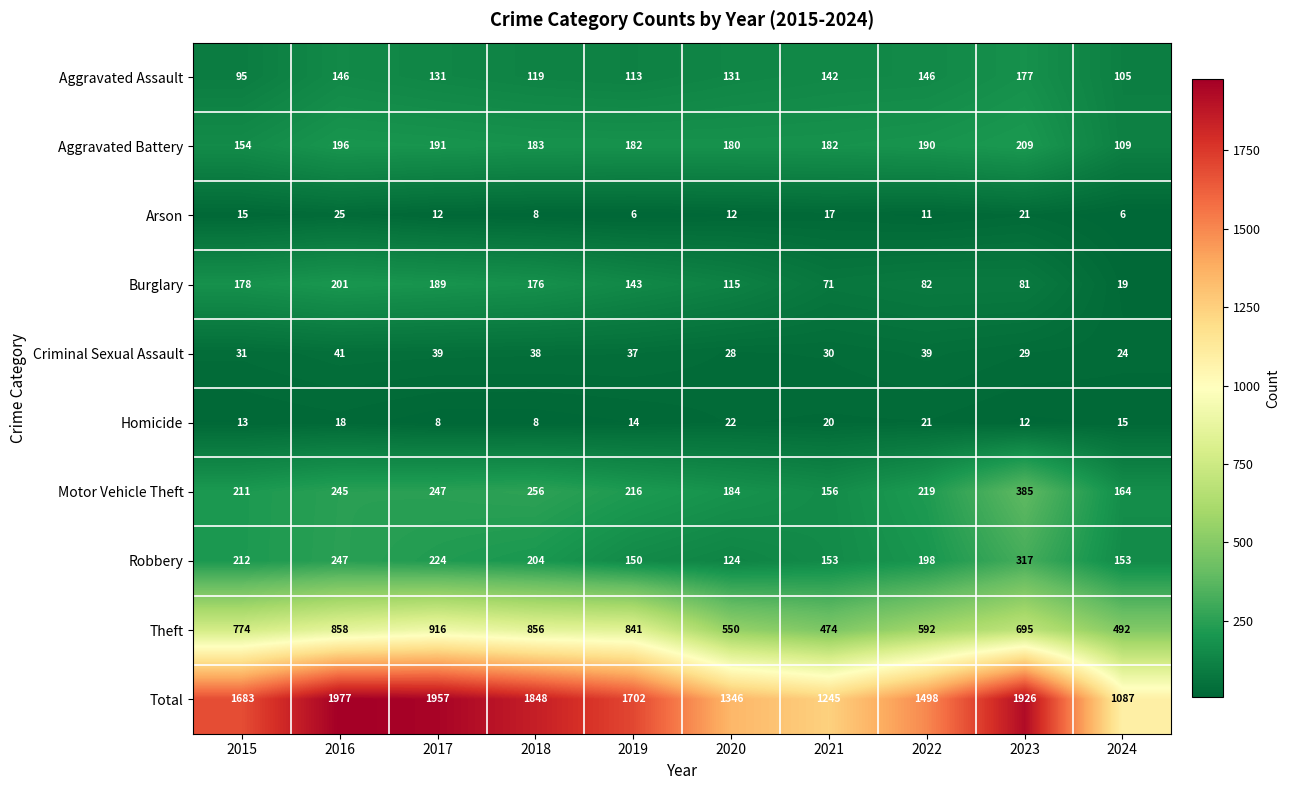

Which category has the lowest value in the Motor Vehicle Theft series?

2021